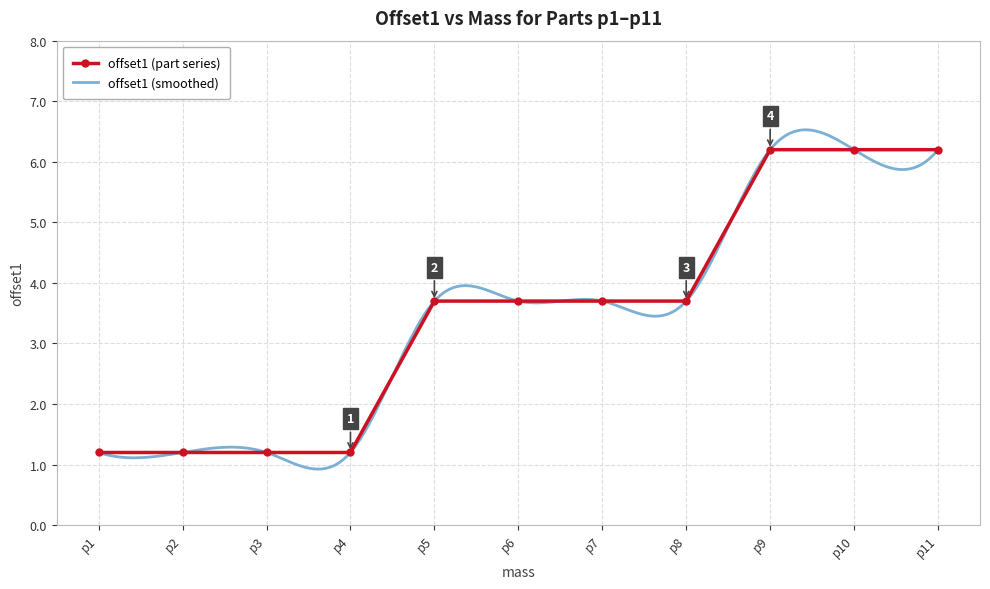

What is the greatest value displayed?

6.2